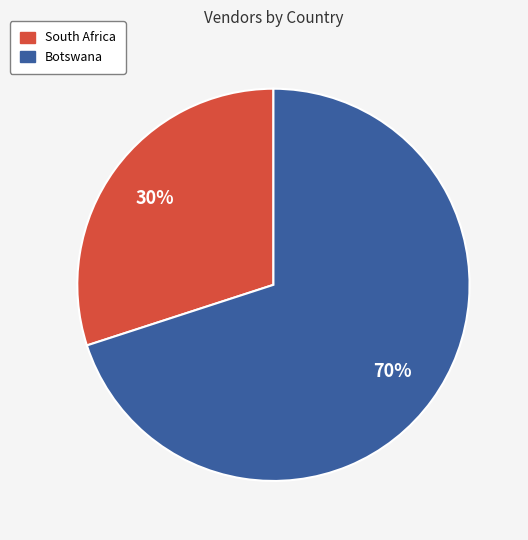

Between South Africa and Botswana, which is larger?

Botswana